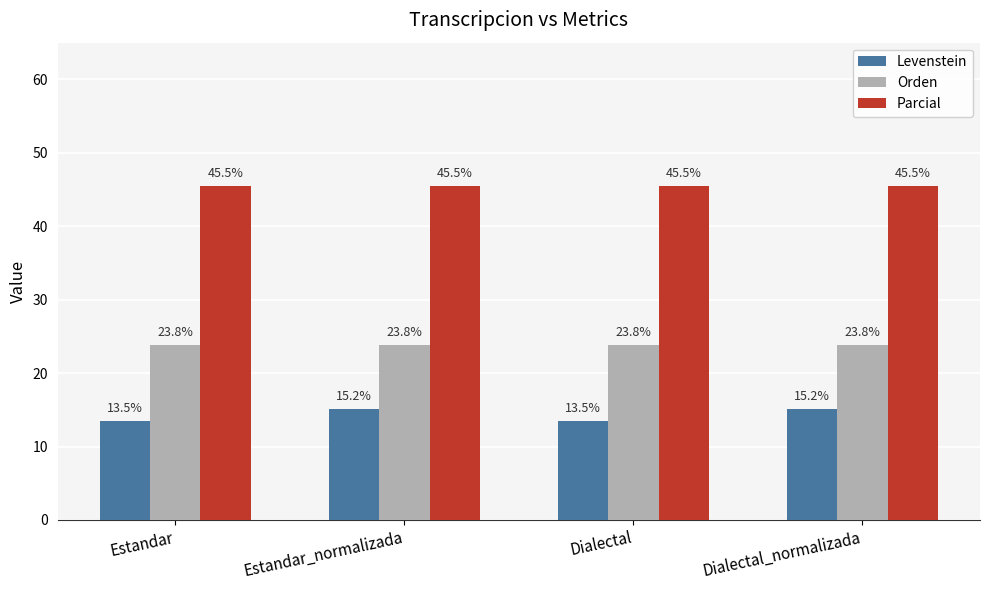

What is the total value across all series at Dialectal_normalizada?

84.4